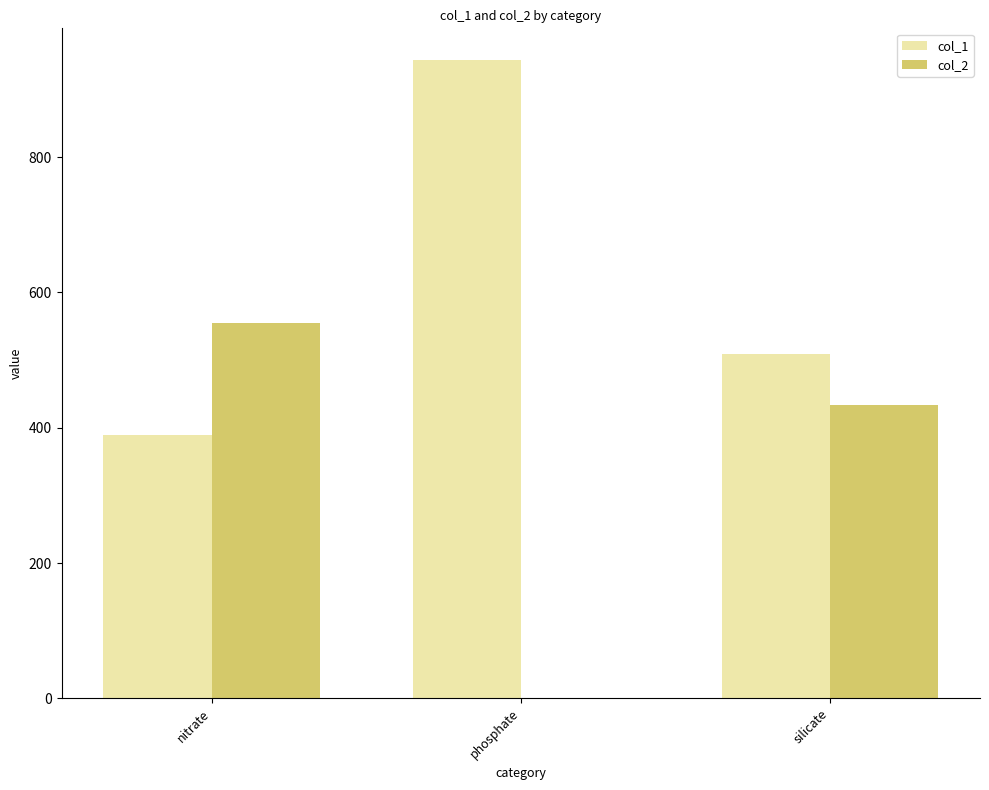

Which category has the highest value in the col_2 series?

nitrate